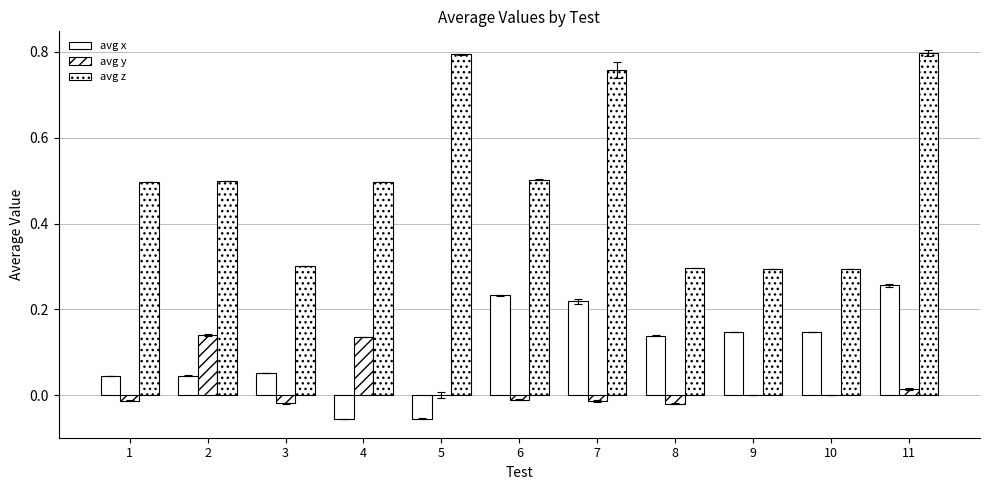

Reading left to right, extract all data points from this chart.

avg x: 0.0	0.0	0.1	-0.1	-0.1	0.2	0.2	0.1	0.1	0.1	0.3
avg y: -0.0	0.1	-0.0	0.1	0.0	-0.0	-0.0	-0.0	0.0	0.0	0.0
avg z: 0.5	0.5	0.3	0.5	0.8	0.5	0.8	0.3	0.3	0.3	0.8